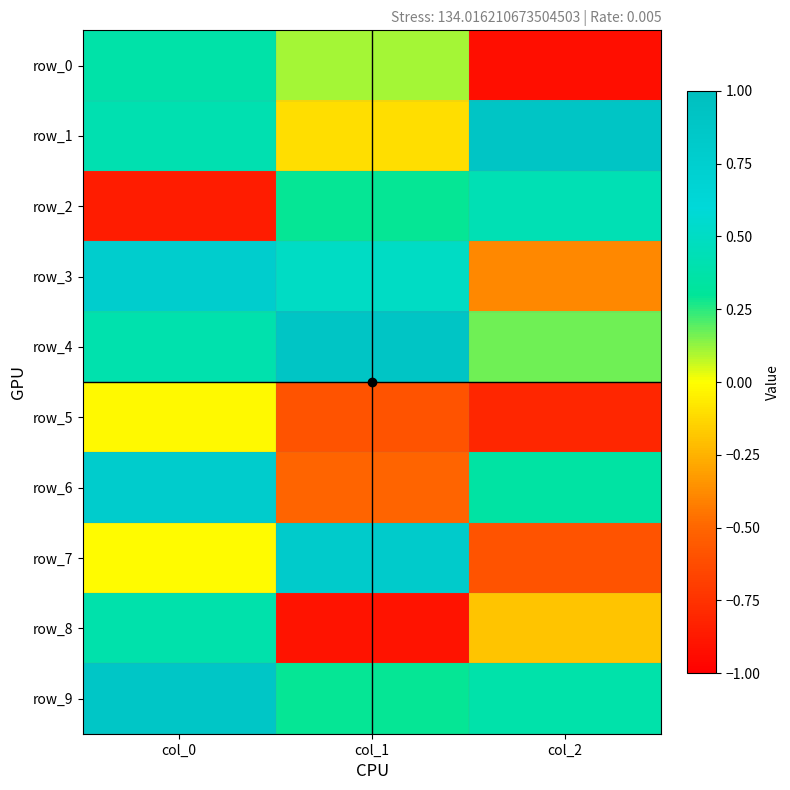

What is the minimum value shown in the chart?

-0.9